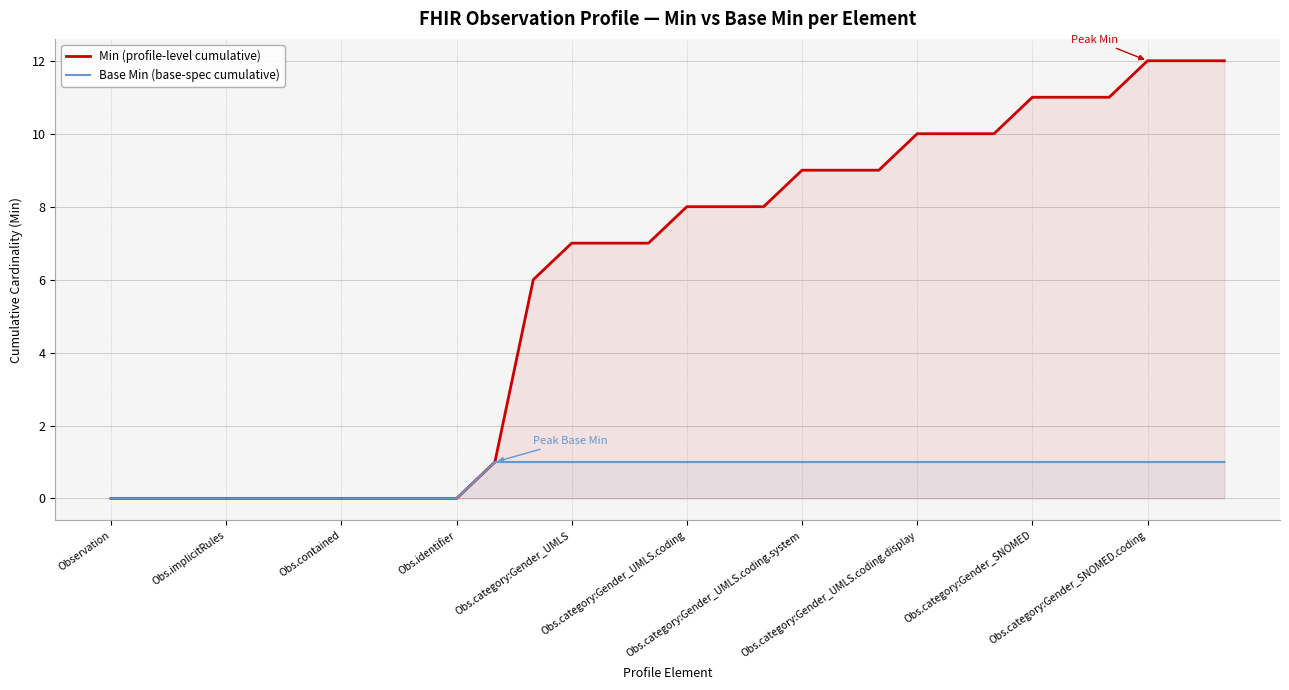

True or false: Base Min (base-spec cumulative) and Min (profile-level cumulative) cross at least once.

False